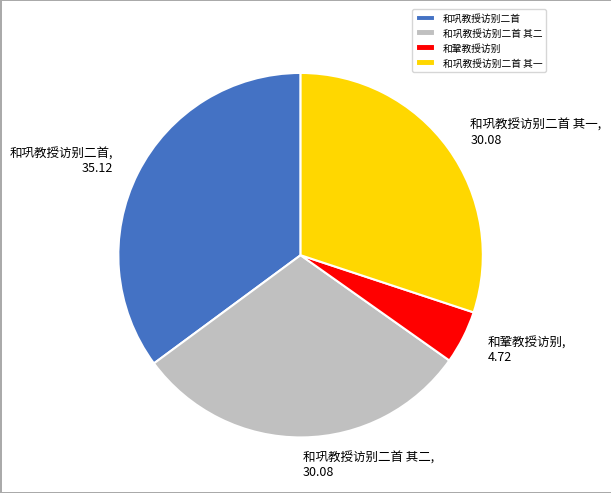

Which category has the biggest portion of the pie?

和巩教授访别二首